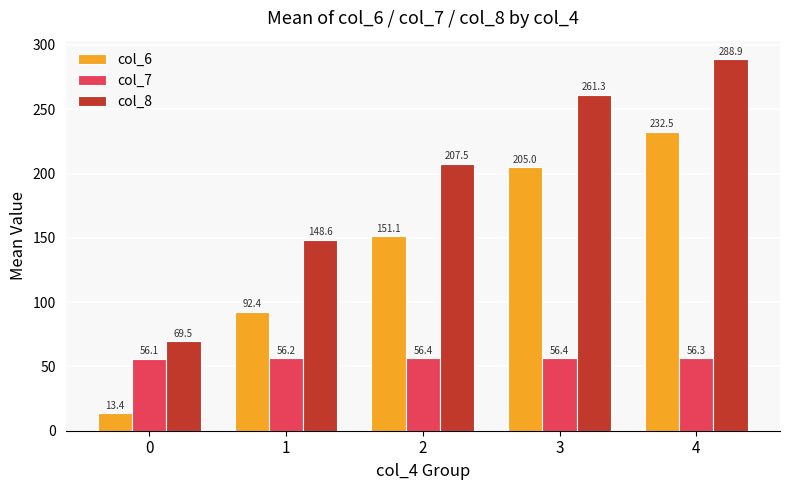

Which series has the largest range (max minus min)?

col_8